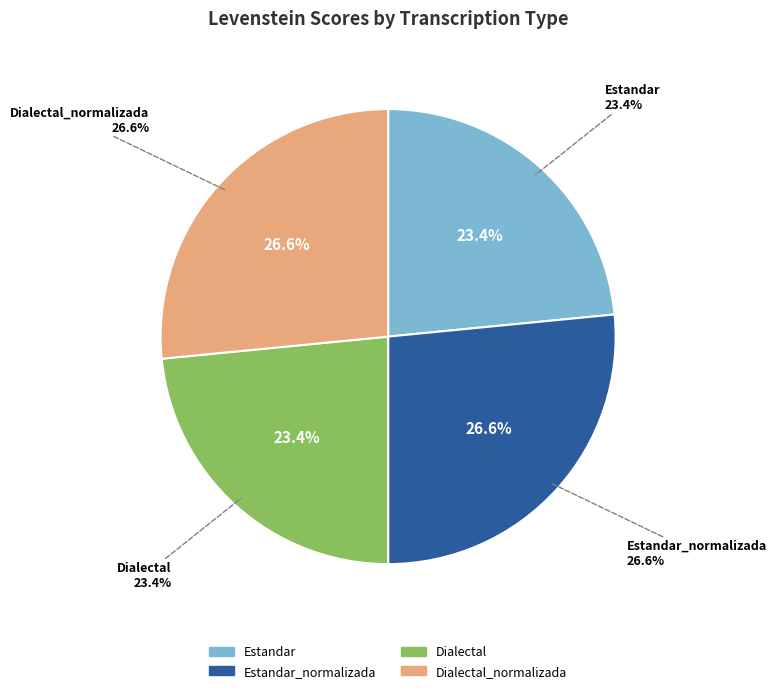

To the nearest percent, what percentage of the pie is Dialectal?

23%